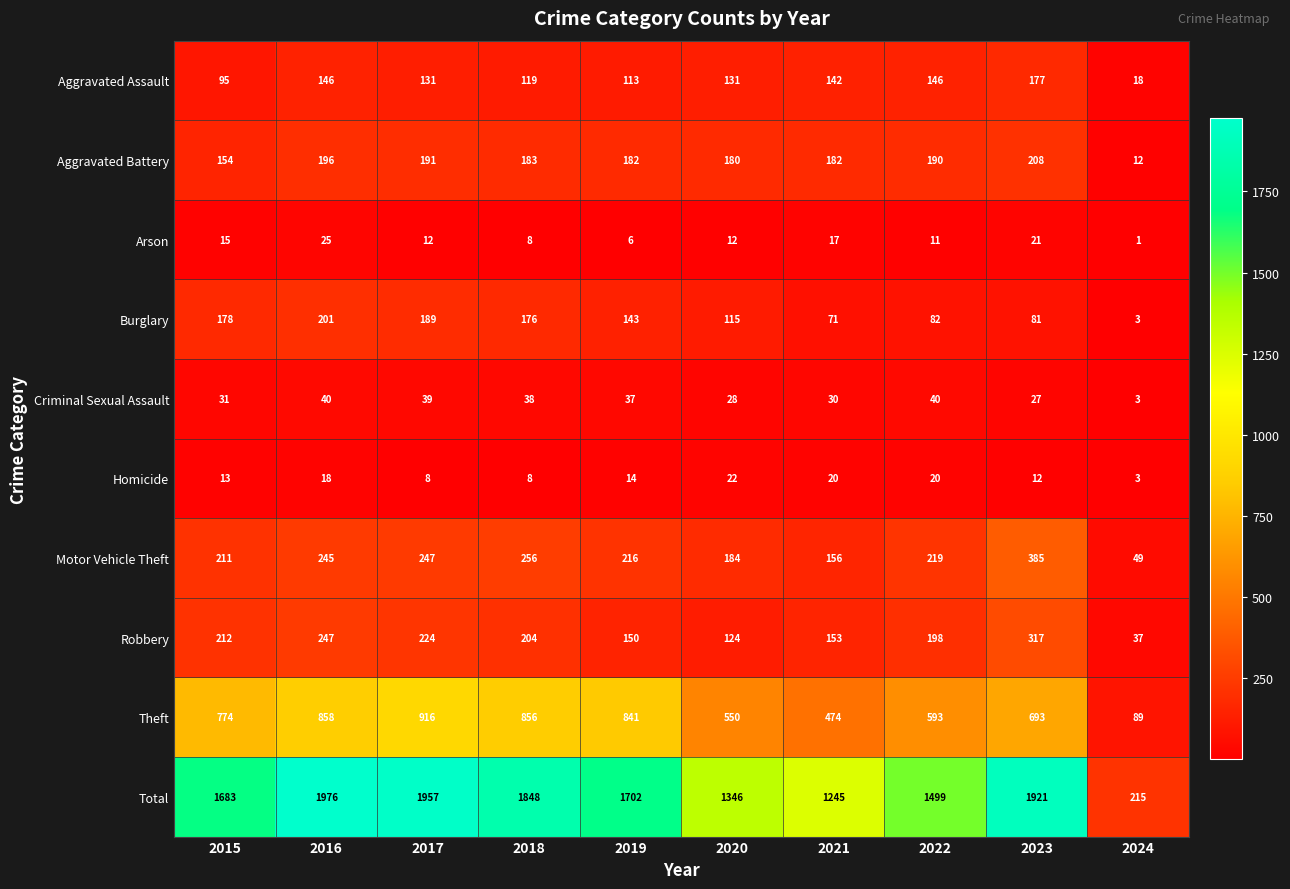

At which label is Robbery closest to 177?

2022